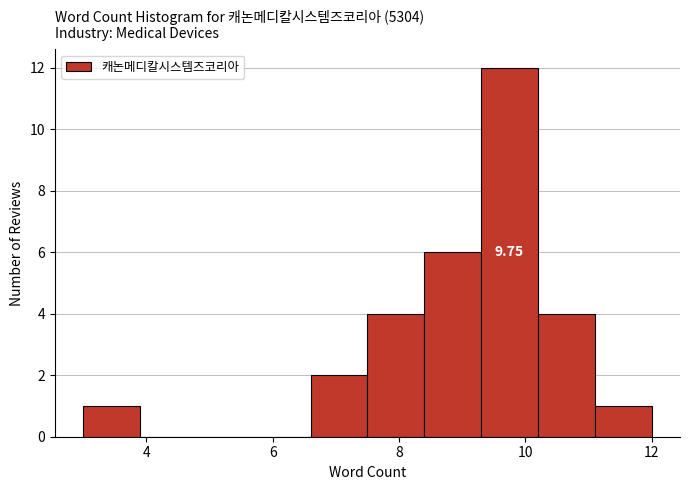

Which range on the x-axis has the tallest bar?

9.3 to 10.2